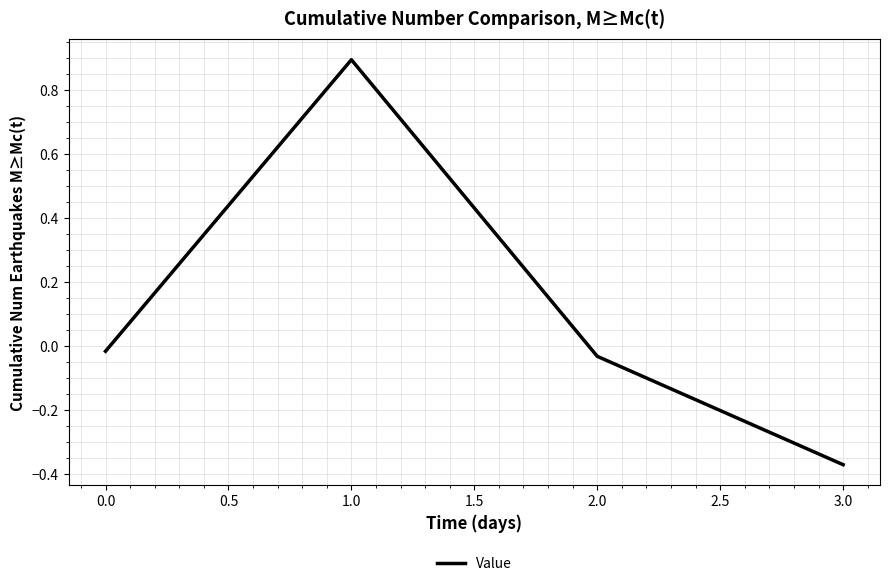

Does the chart have visible grid lines?

Yes